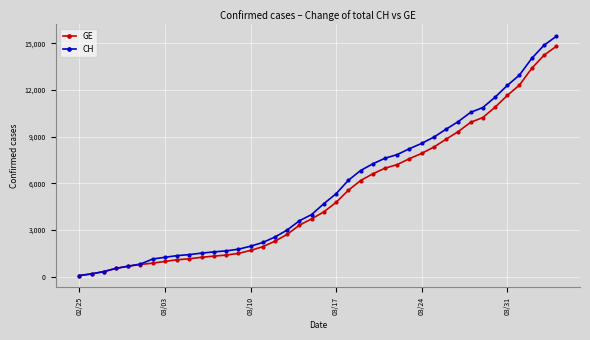

Does the chart have visible grid lines?

Yes